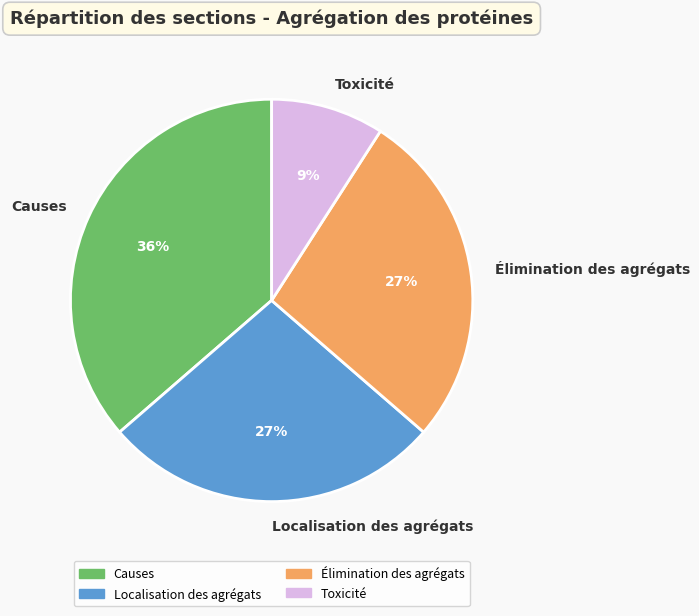

The Causes slice represents 36% of the pie. True or false?

True